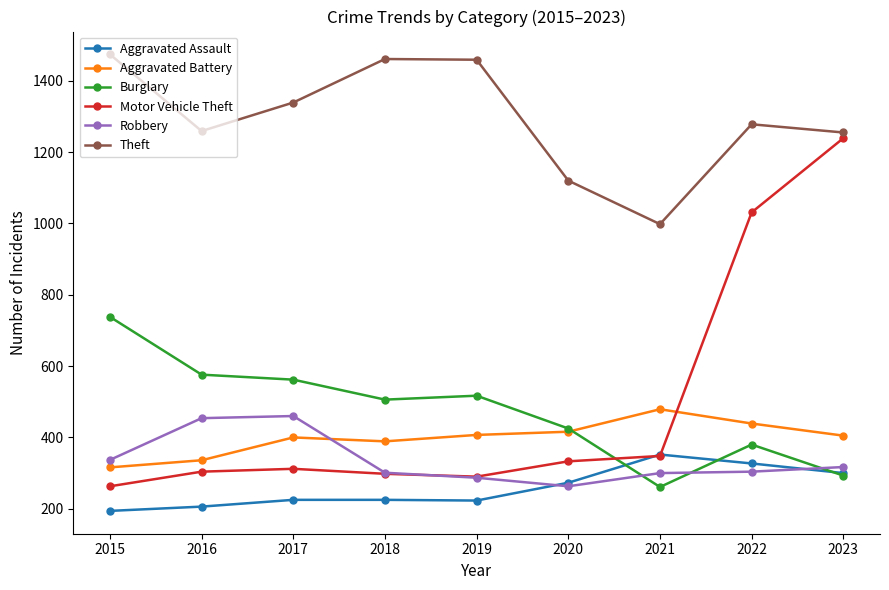

How many distinct data groups are displayed?

6